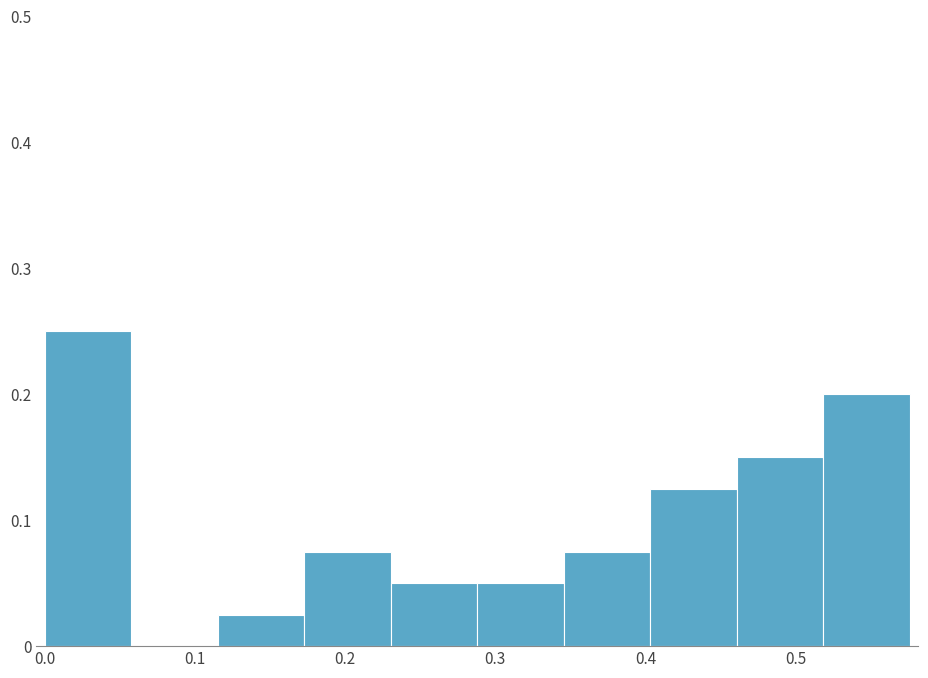

Over which range of the x-axis is the bar tallest?

0.00 to 0.06